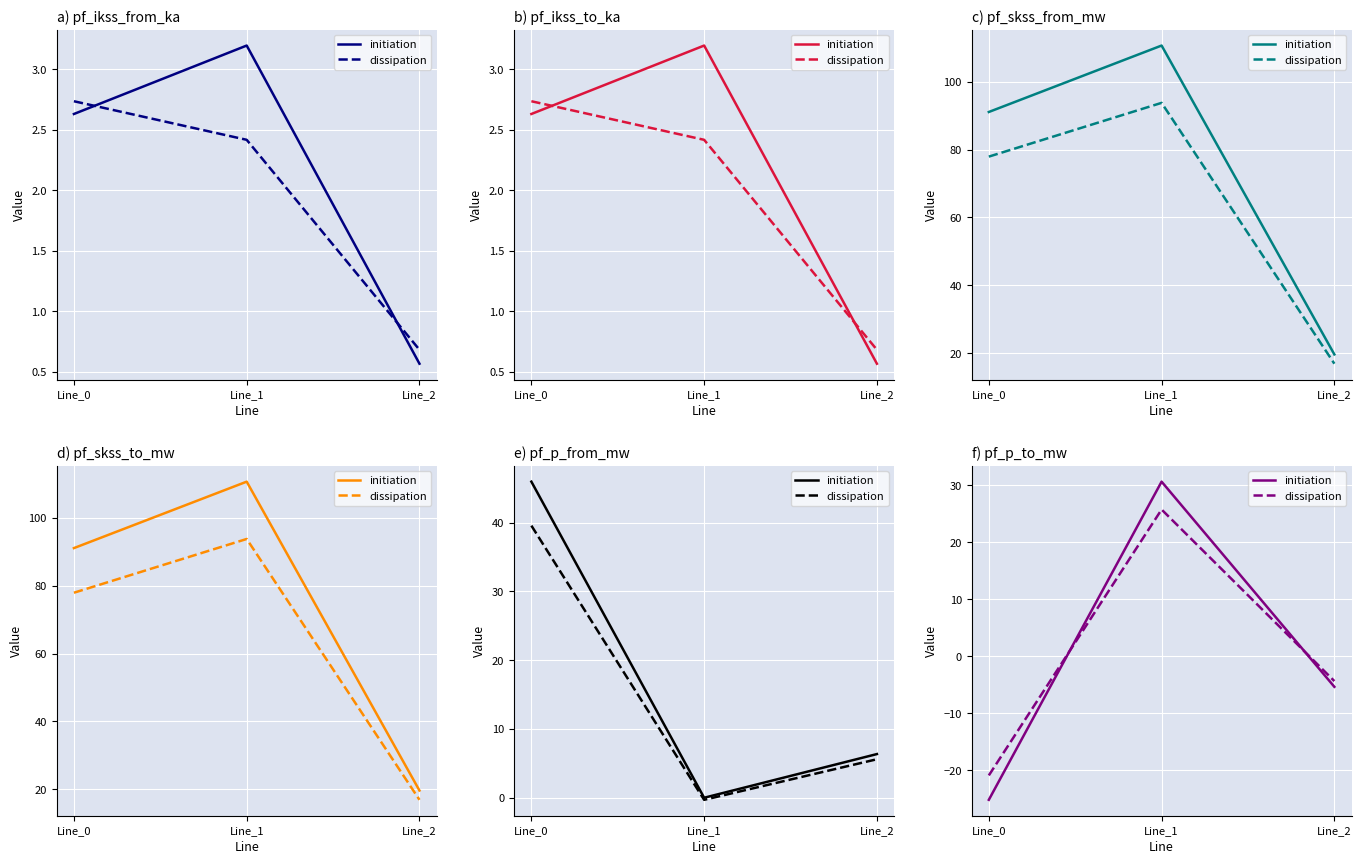

Which series has the largest range (max minus min)?

initiation